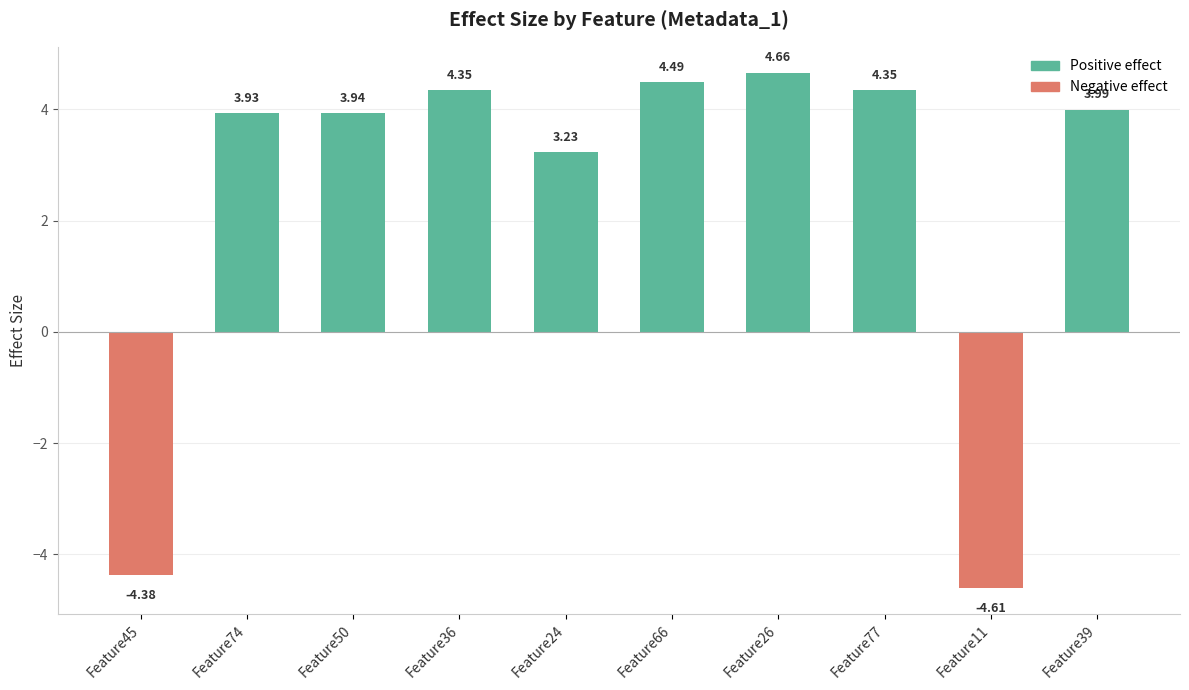

How many data points does each series have?

10